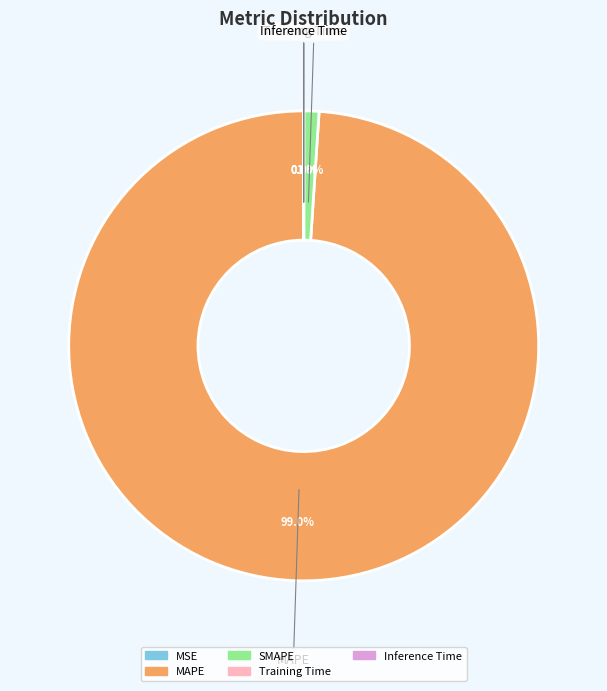

Which has a higher value, MAPE or SMAPE?

MAPE